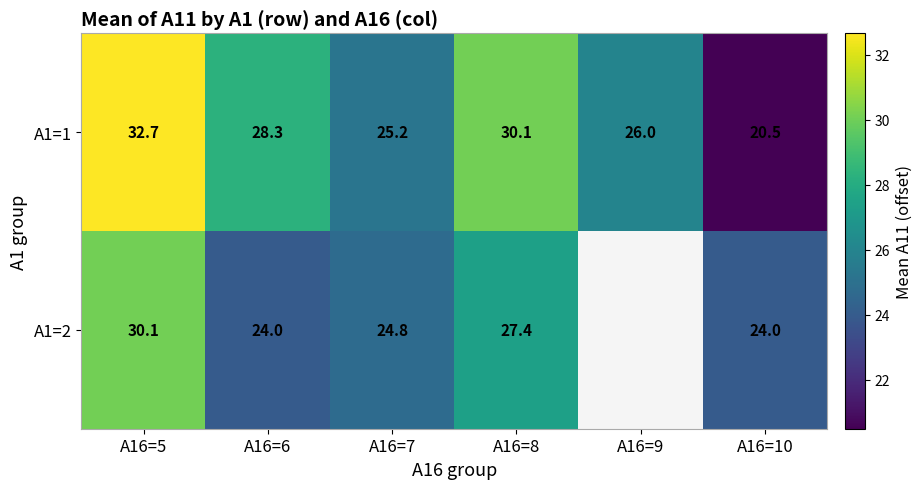

How many values in the A1=1 series are below 28?

3